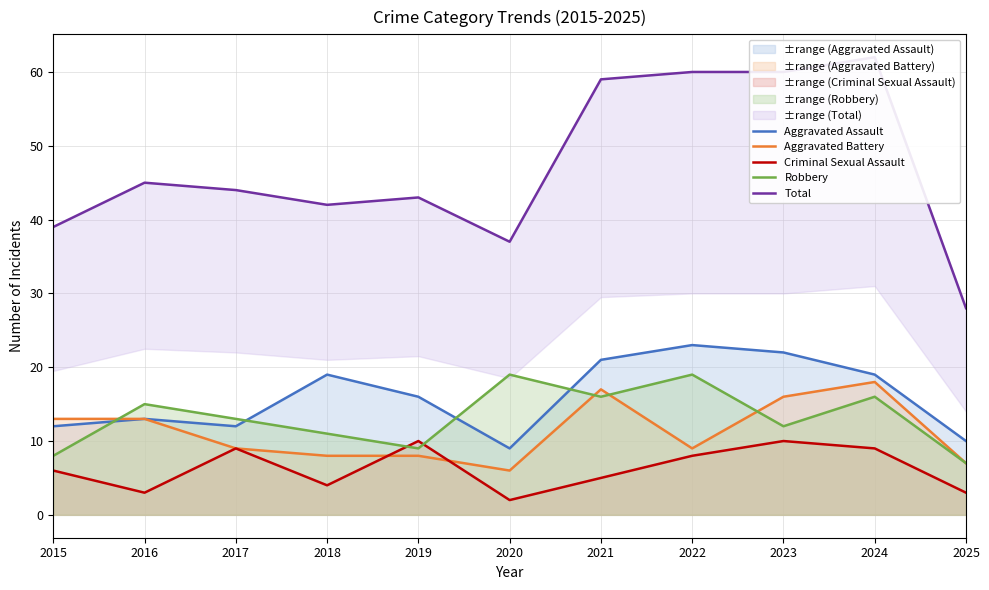

Which category has the highest value across all series?

2024